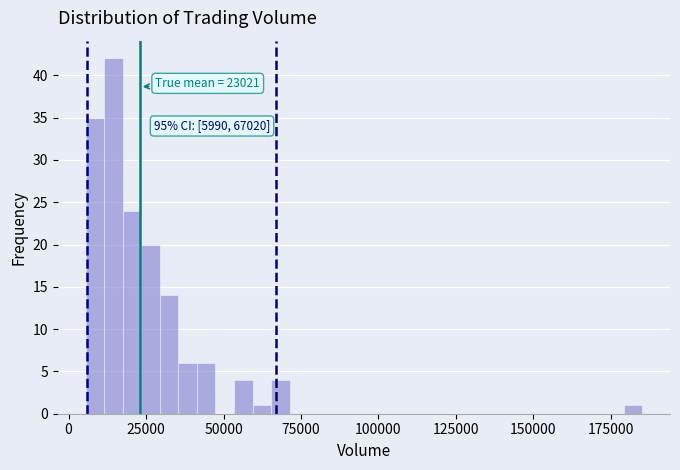

Read against the x-axis, roughly where is the centre of the tallest bar?

15000